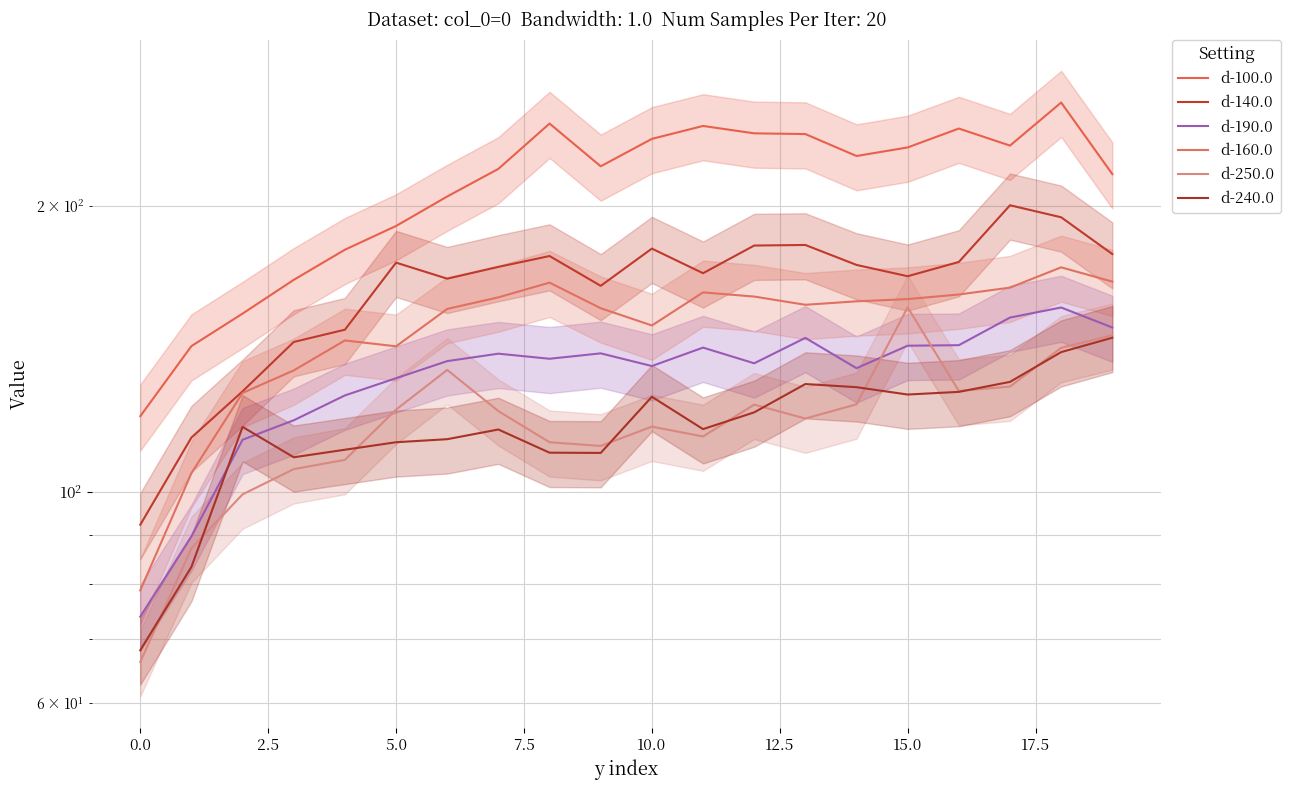

True or false: d-160.0 and d-100.0 cross at least once.

False